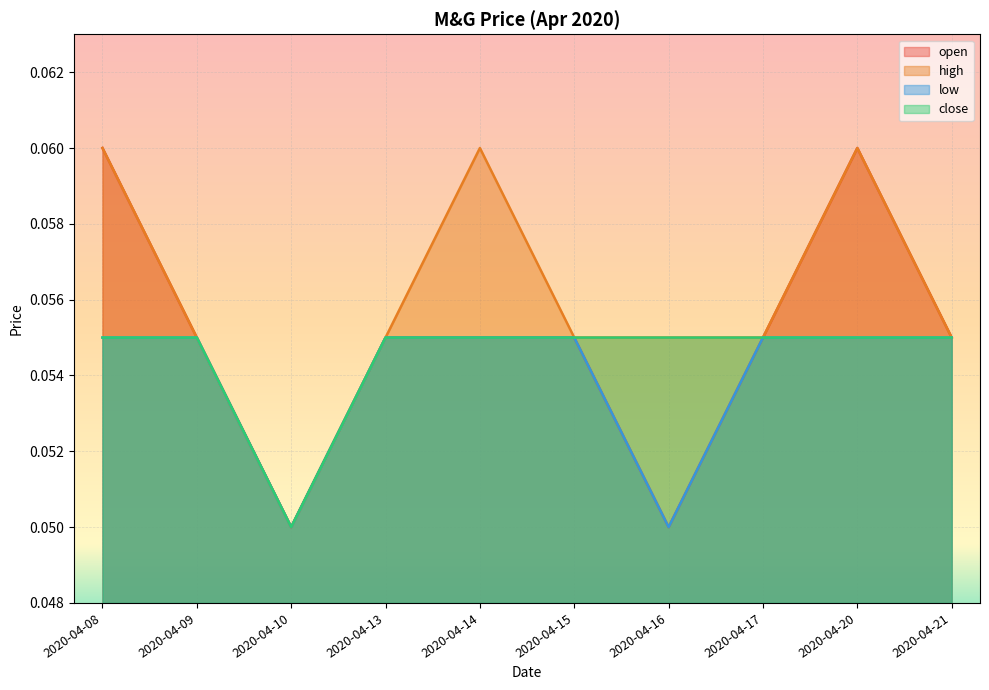

Reading left to right, what are all the values shown in this chart?

open: 0.1	0.1	0.1	0.1	0.1	0.1	0.1	0.1	0.1	0.1
high: 0.1	0.1	0.1	0.1	0.1	0.1	0.1	0.1	0.1	0.1
low: 0.1	0.1	0.1	0.1	0.1	0.1	0.1	0.1	0.1	0.1
close: 0.1	0.1	0.1	0.1	0.1	0.1	0.1	0.1	0.1	0.1